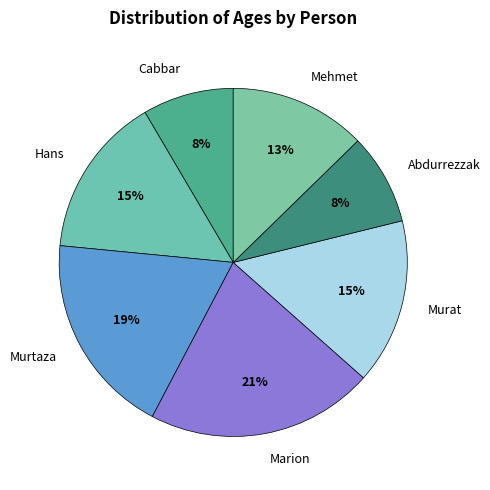

Which slice is the largest?

Marion